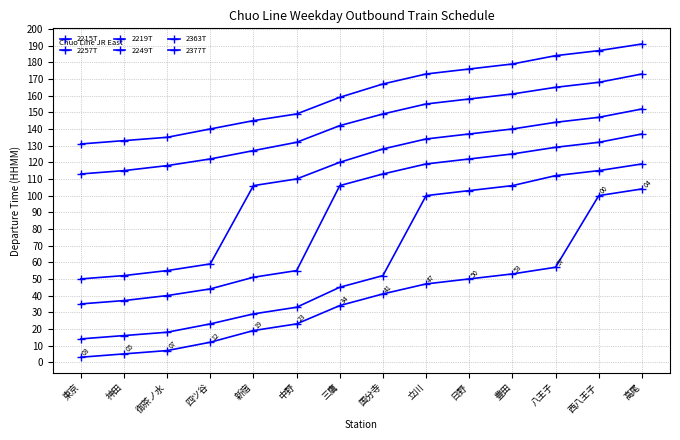

True or false: 2249T has more than 0 interior local peaks.

False